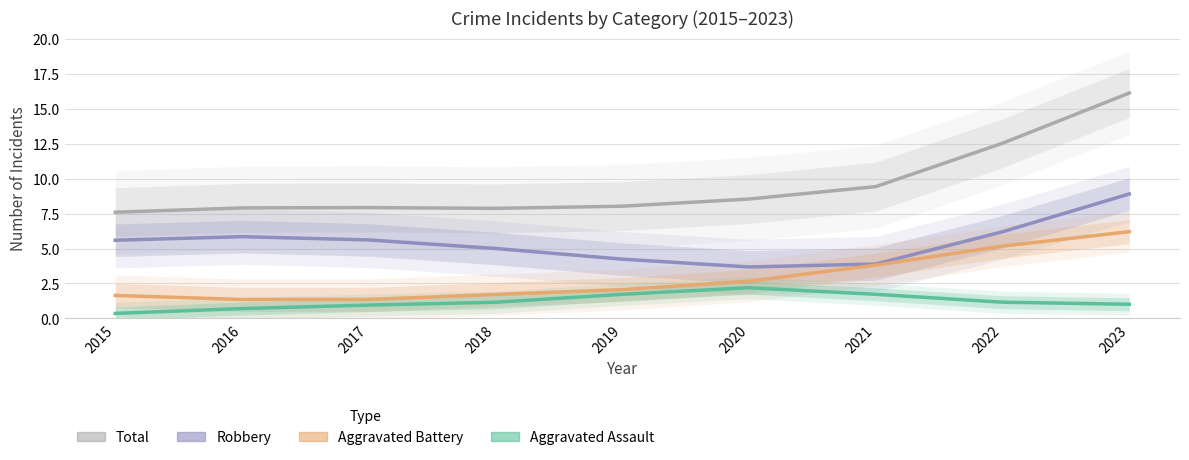

How many values in the Aggravated Battery series exceed 2?

5